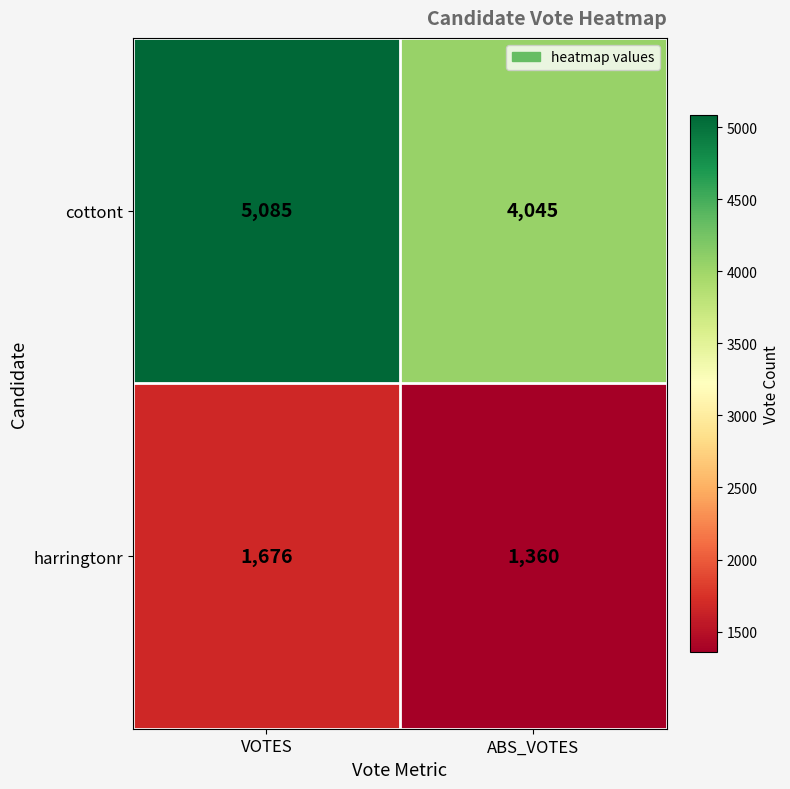

Rank the categories by cottont value from lowest to highest.

ABS_VOTES, VOTES